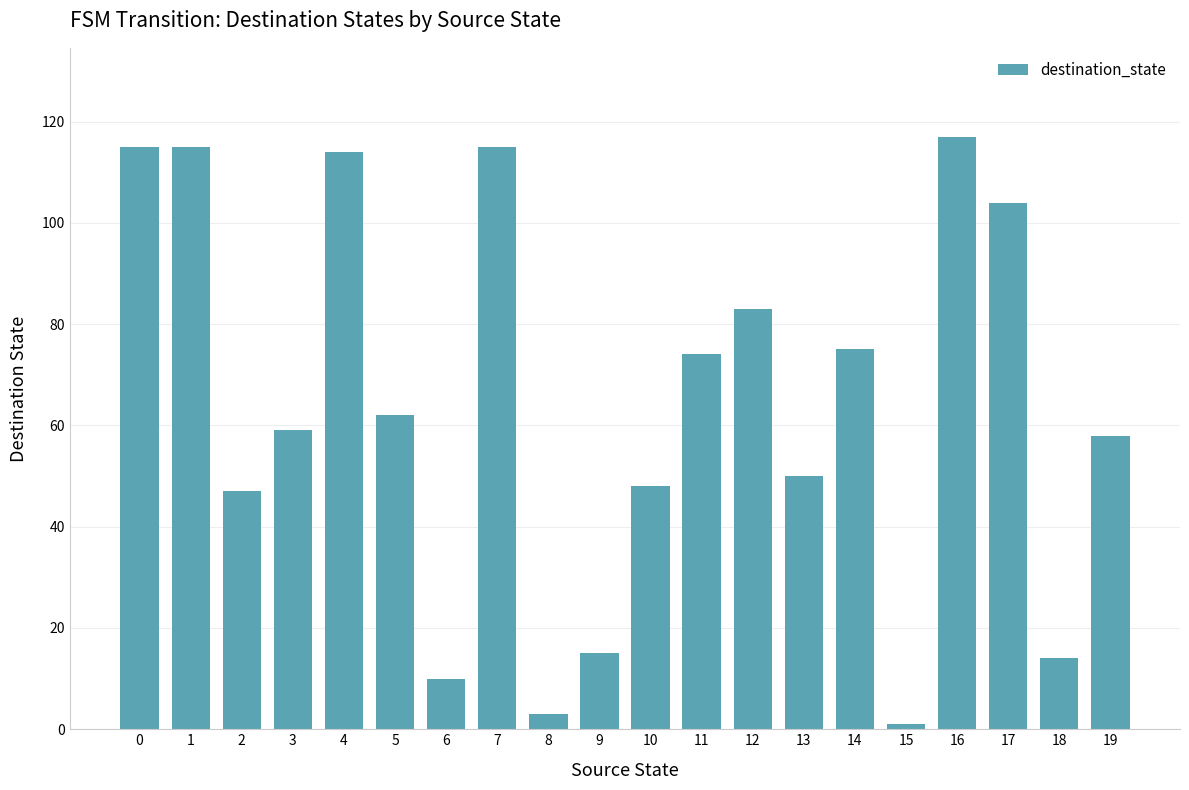

Reading left to right, what are all the values shown in this chart?

115	115	47	59	114	62	10	115	3	15	48	74	83	50	75	1	117	104	14	58